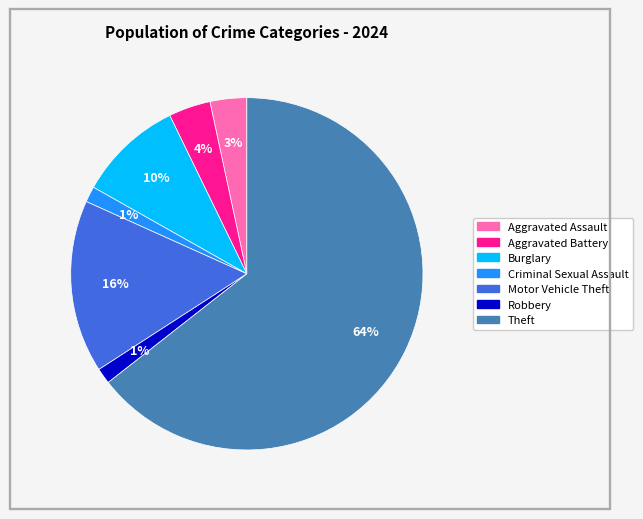

To the nearest percent, what is the average slice percentage?

14%